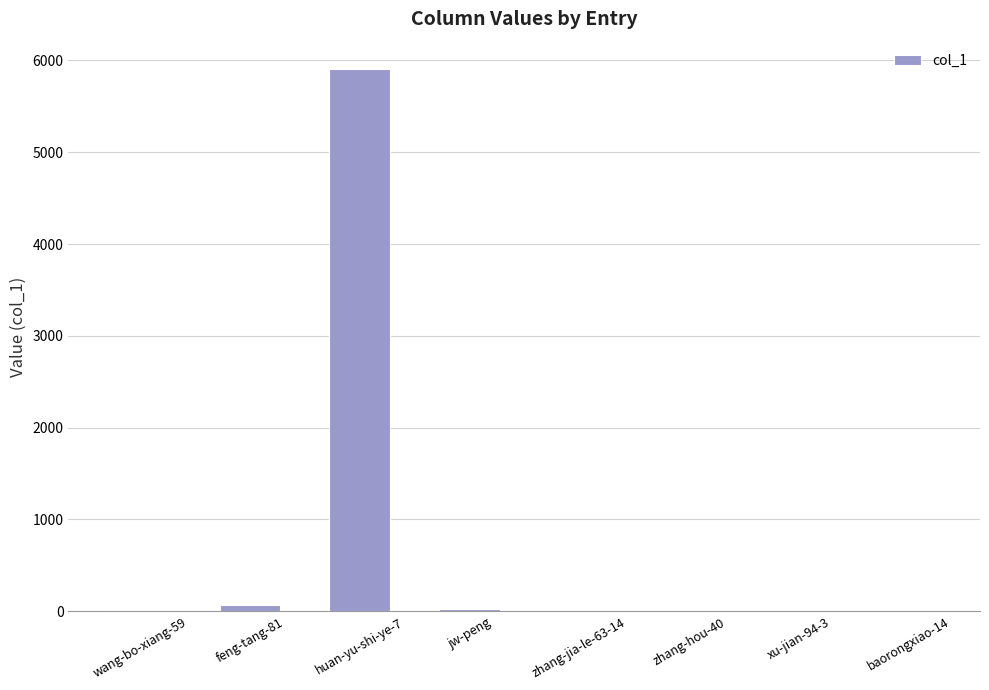

Approximately how many times larger is the value at baorongxiao-14 compared to xu-jian-94-3?

0.3